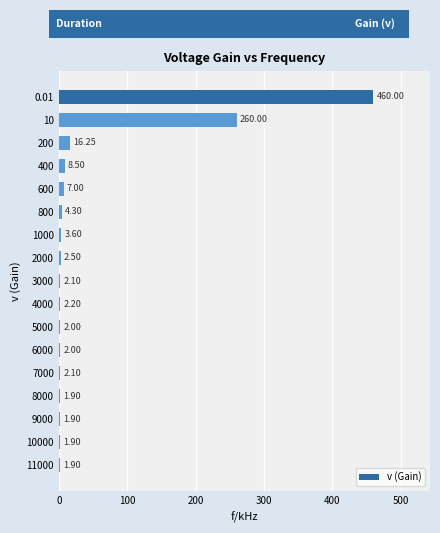

What is the ratio of the value at 400 to the value at 200?

0.5